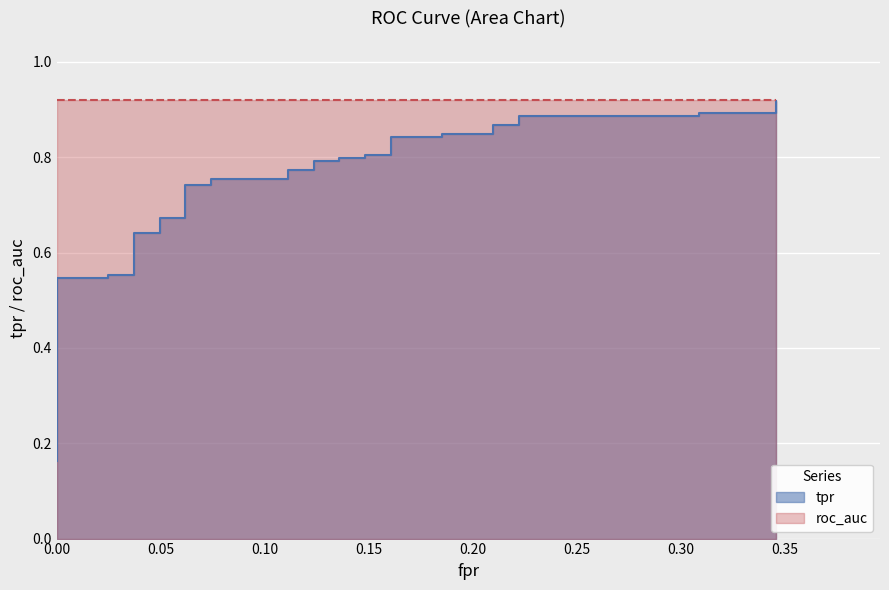

Is it true that the value at 0.00 is 0.3?

False